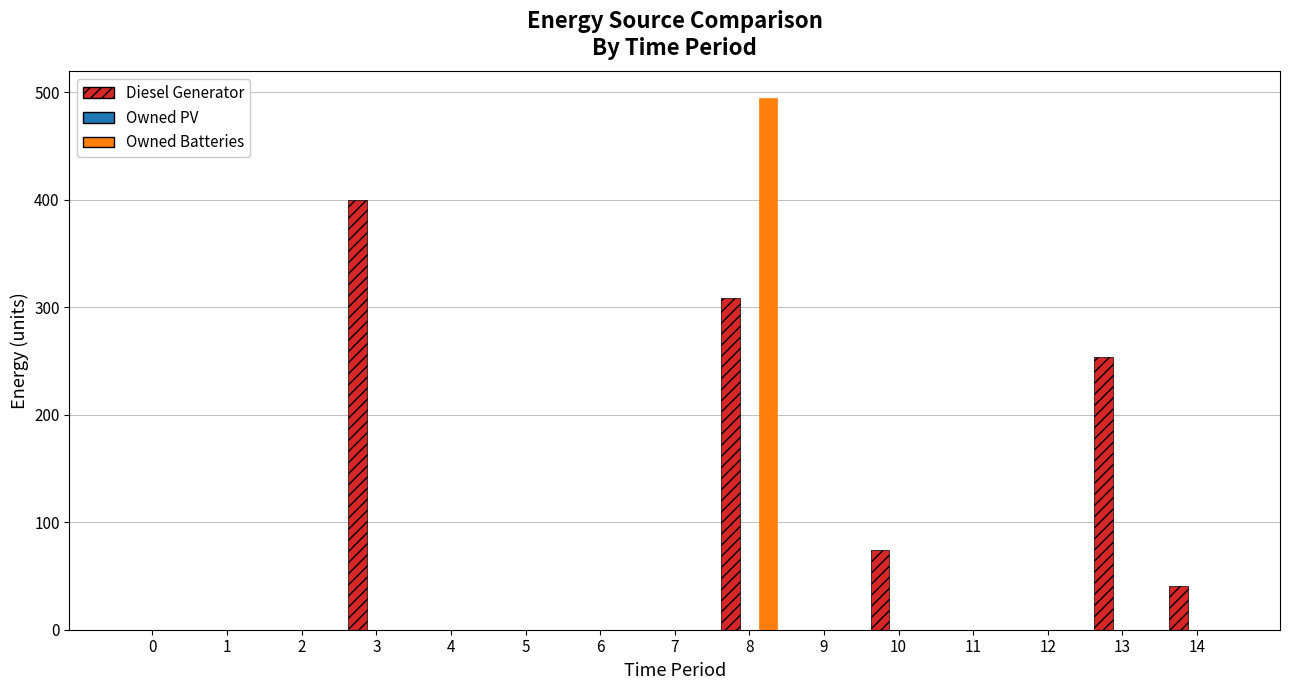

Where is Diesel Generator nearest to the value 200?

13